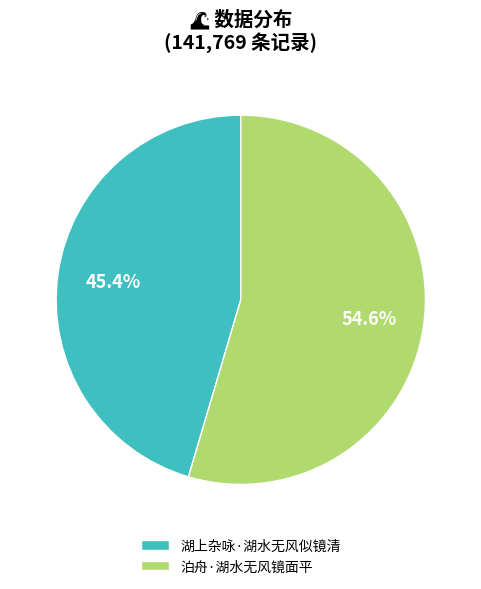

What percentage is NOT represented by 泊舟·湖水无风镜面平?

45.4%